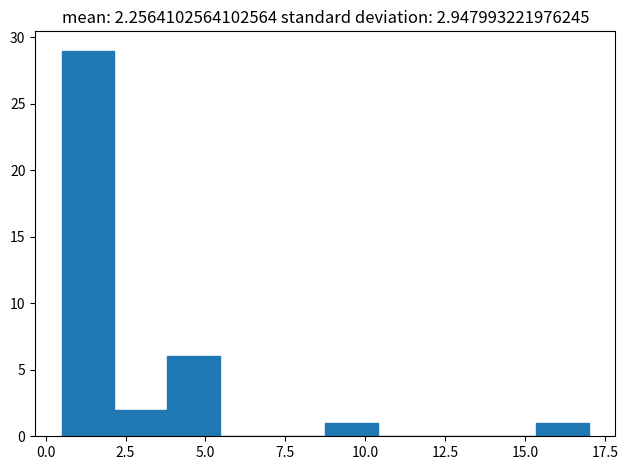

Read against the x-axis, roughly where is the centre of the tallest bar?

1.5